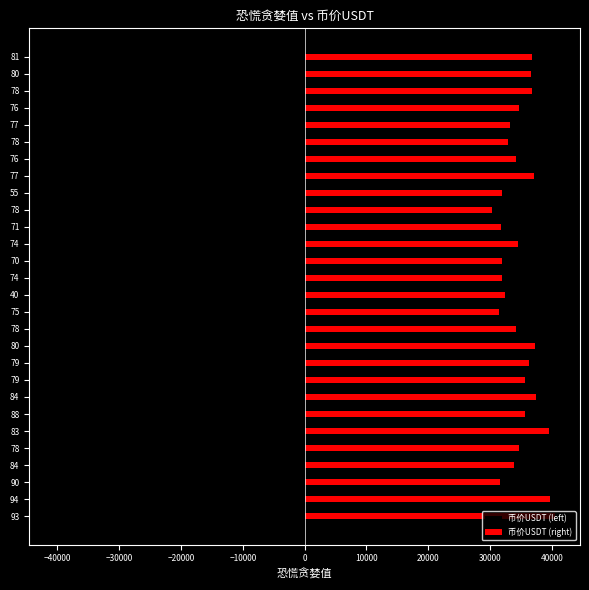

What is the highest value of the 币价USDT (left) series?

-30327.2